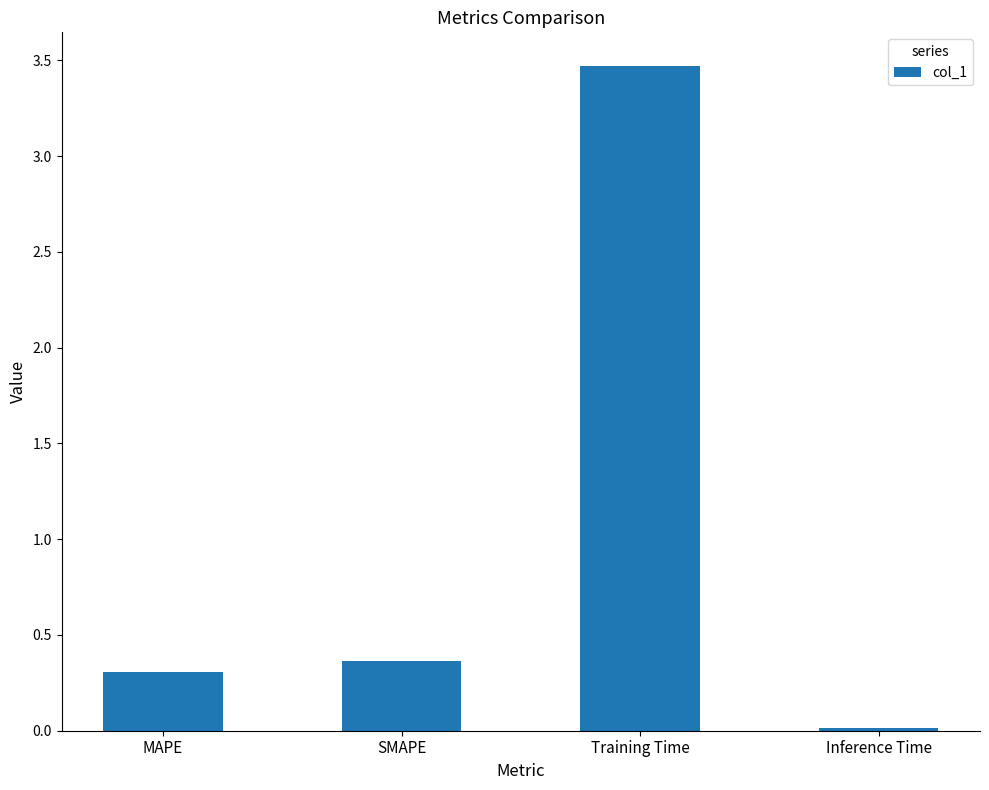

Which category has the lowest value across all series?

Inference Time